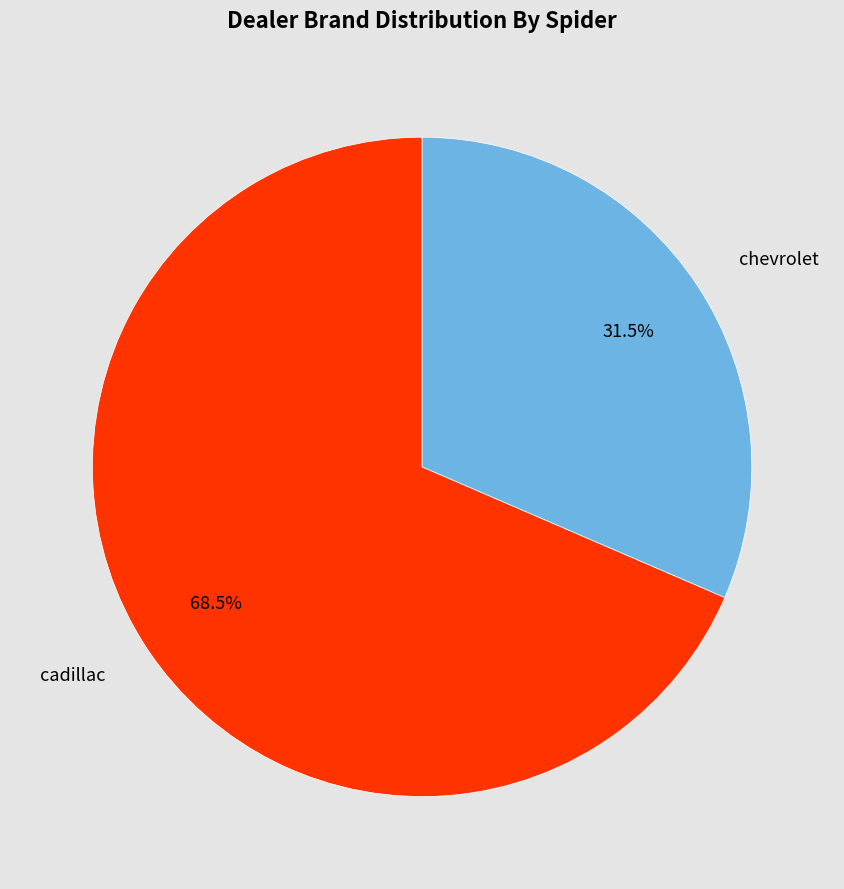

True or false: chevrolet accounts for 46% of the total.

False